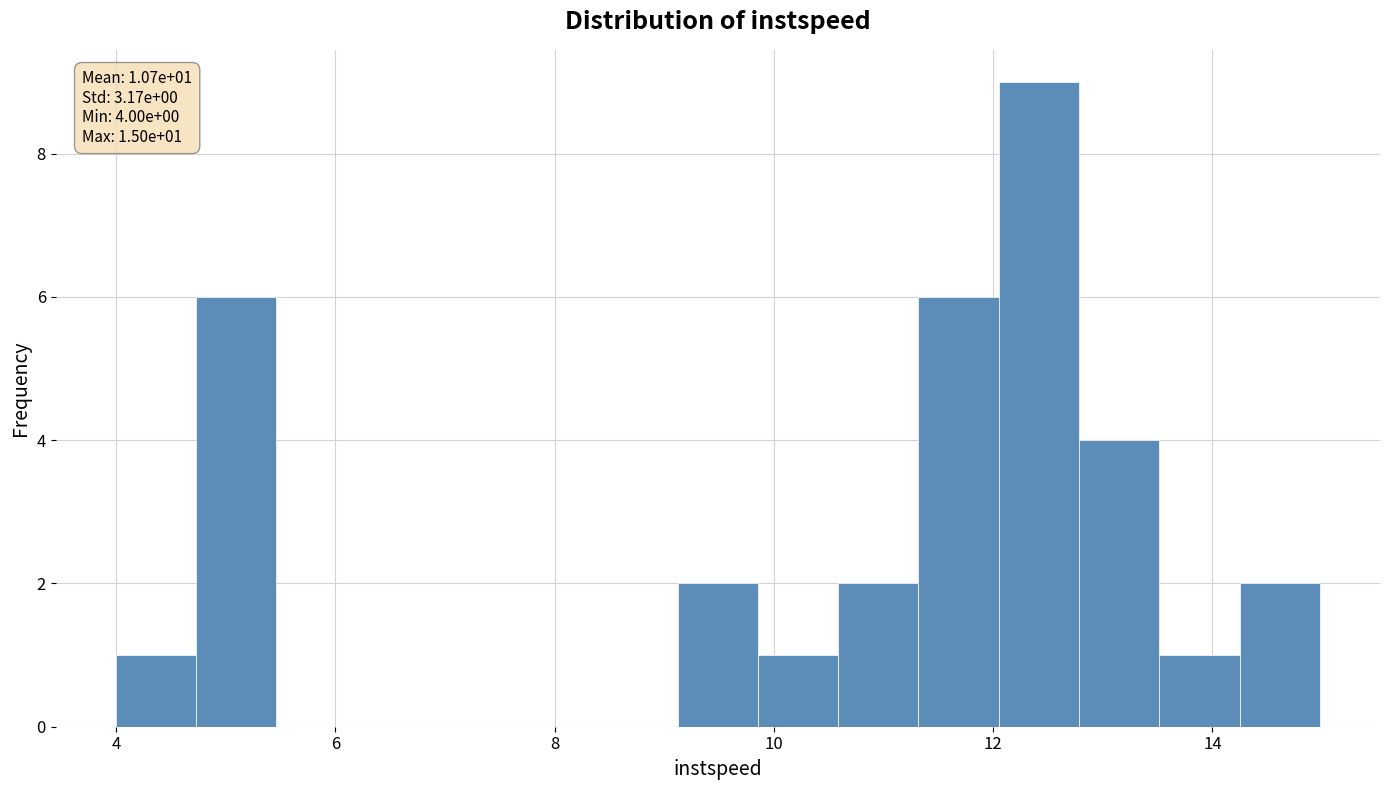

Read against the x-axis, roughly where is the centre of the tallest bar?

12.4